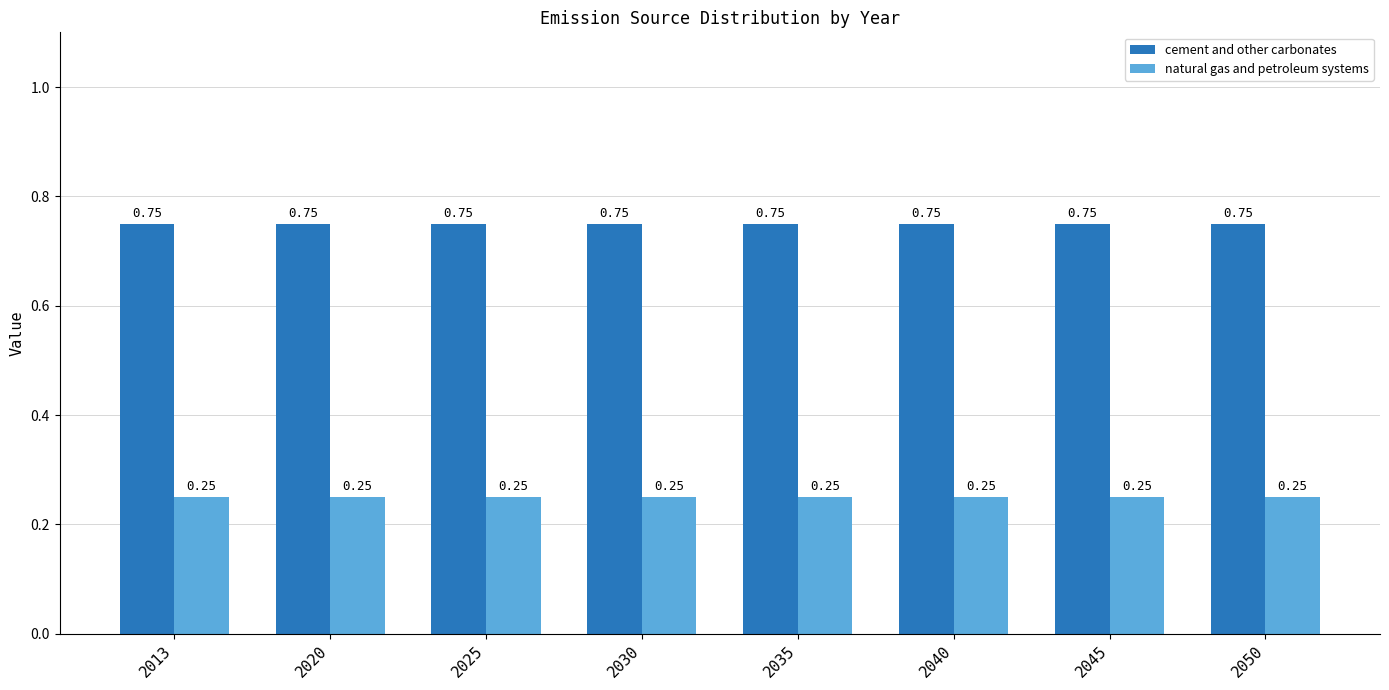

Rank the series by their maximum value, from highest to lowest.

cement and other carbonates, natural gas and petroleum systems